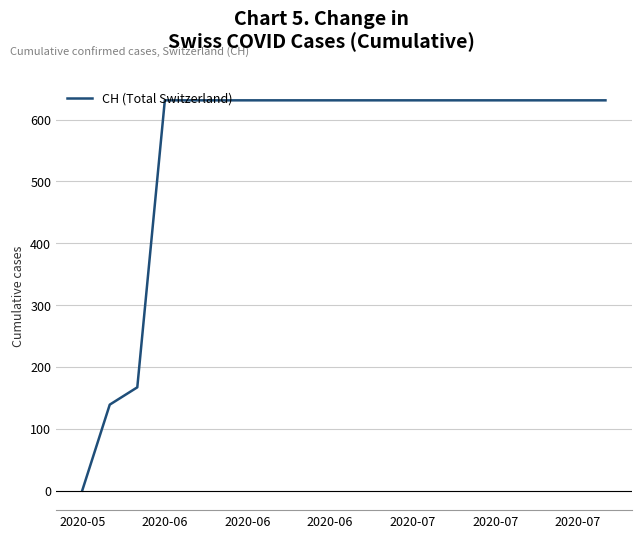

What is the greatest value displayed?

631